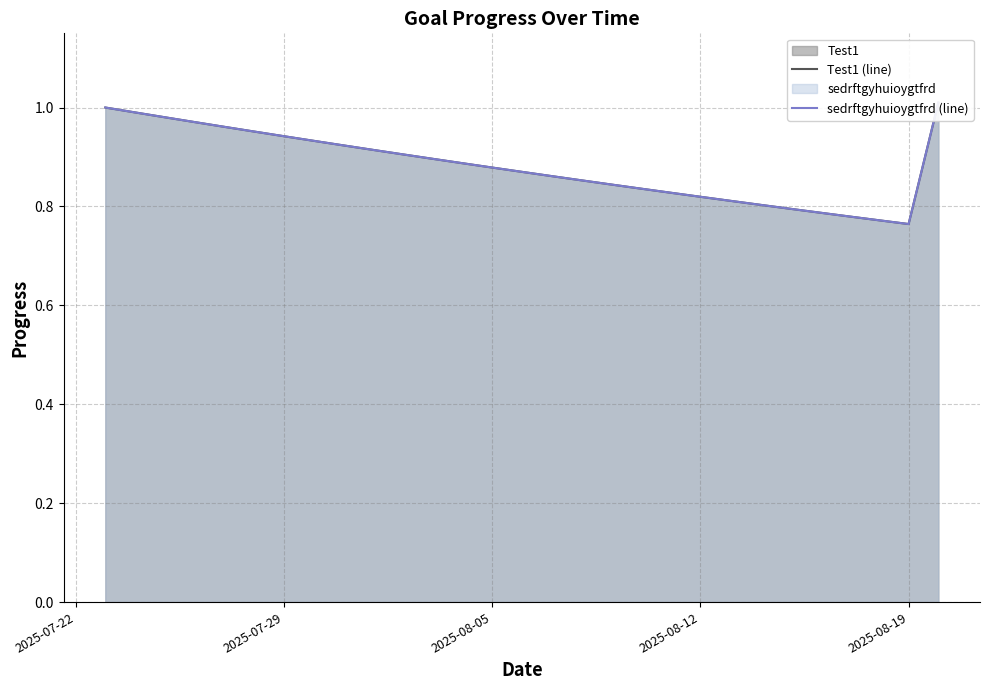

How many categories are shown in the chart?

29